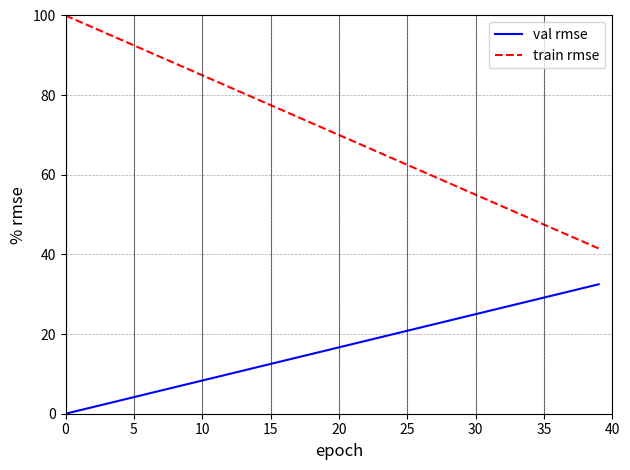

Rank the series by their maximum value, from lowest to highest.

val rmse, train rmse